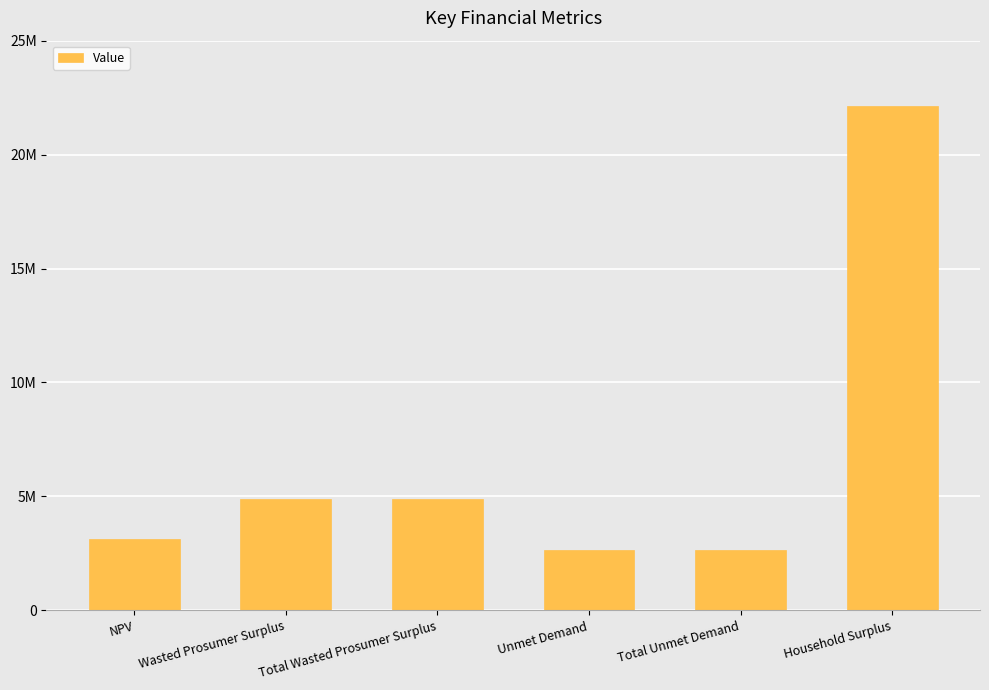

At which label does the data first exceed 4896360?

Wasted Prosumer Surplus